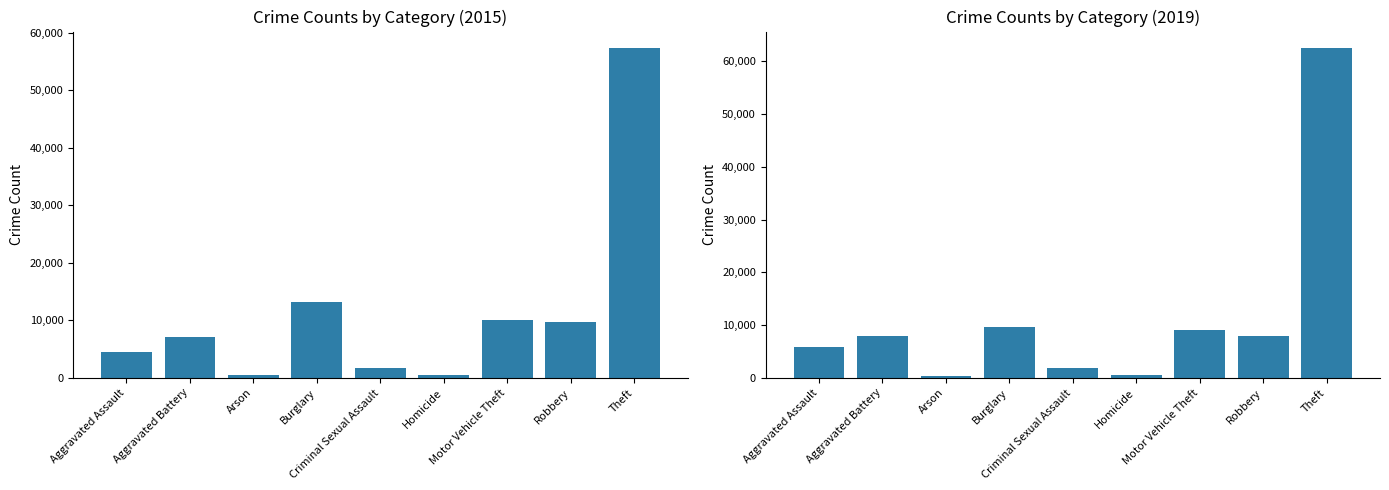

What is the total value across all series at Arson?

824